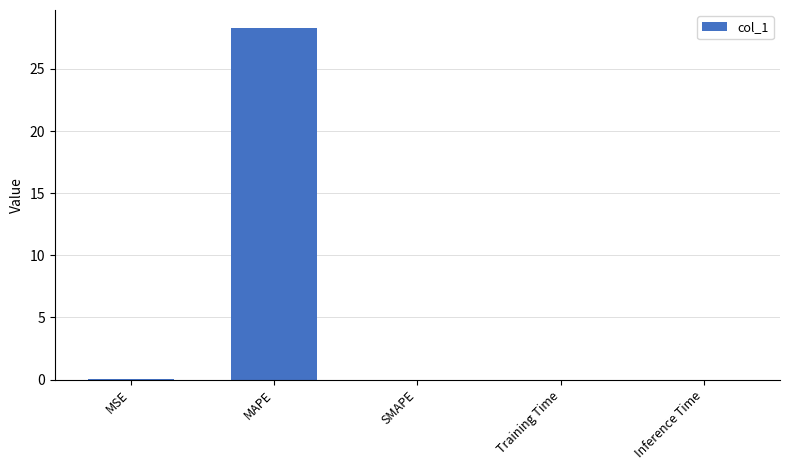

Are the bars horizontal?

No